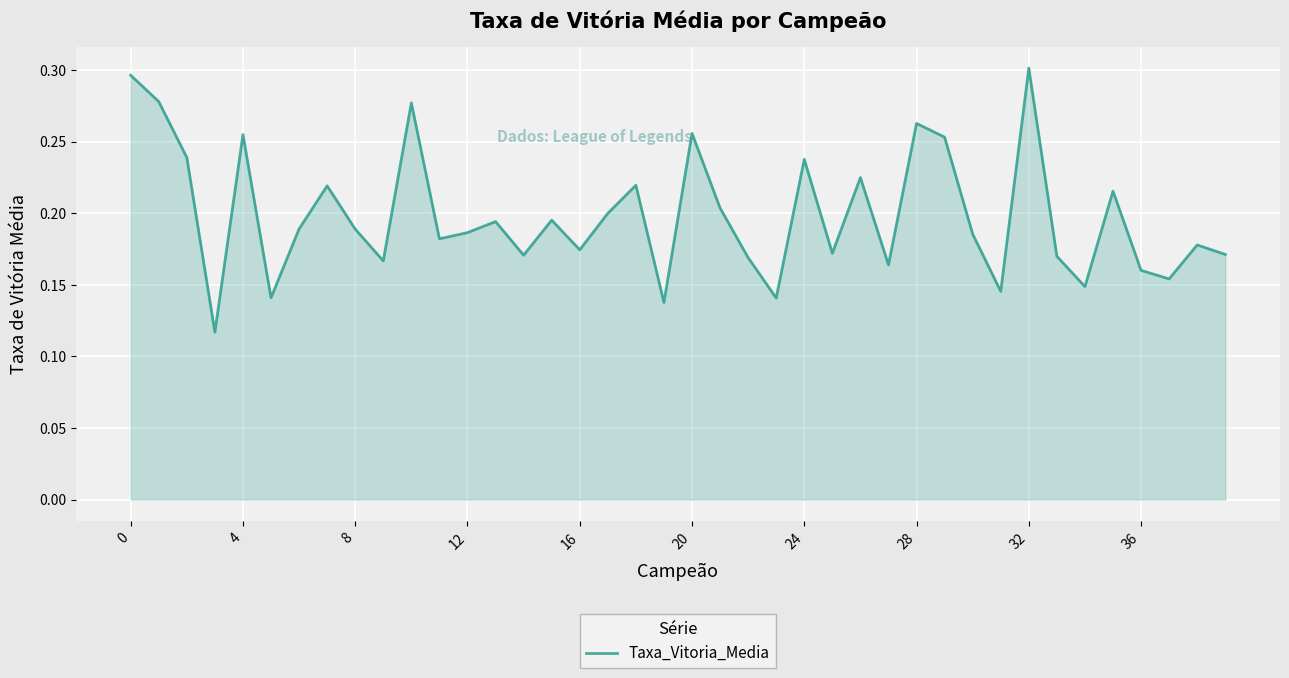

How many interior local peaks (higher than both neighbors) does the data have?

13